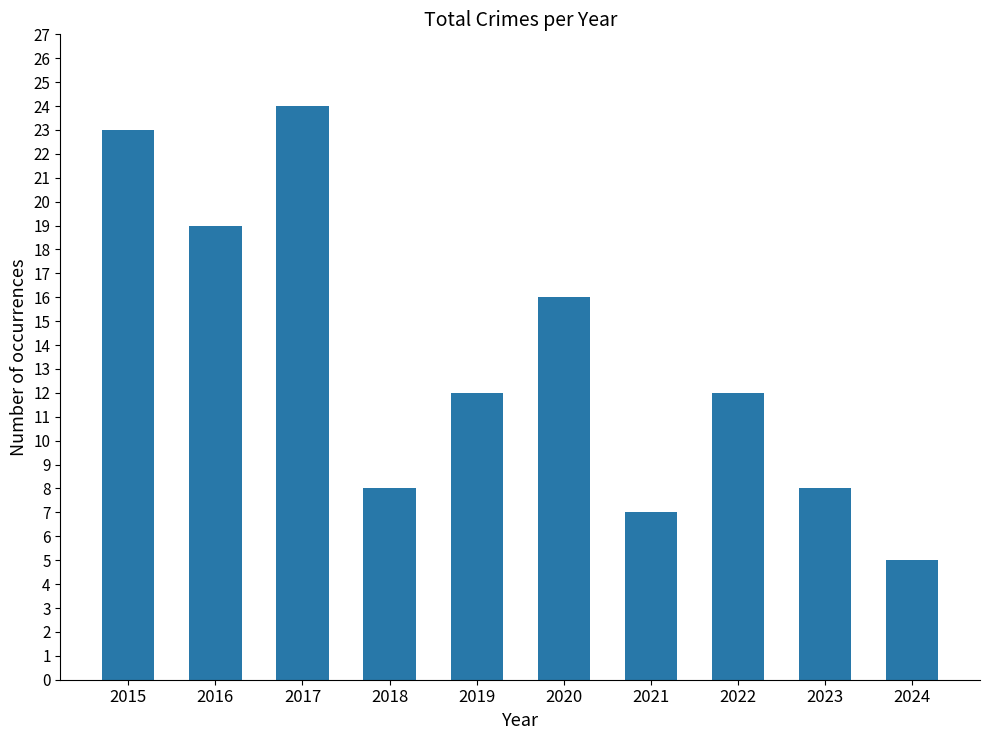

True or false: the data shows 8 at 2018.

True